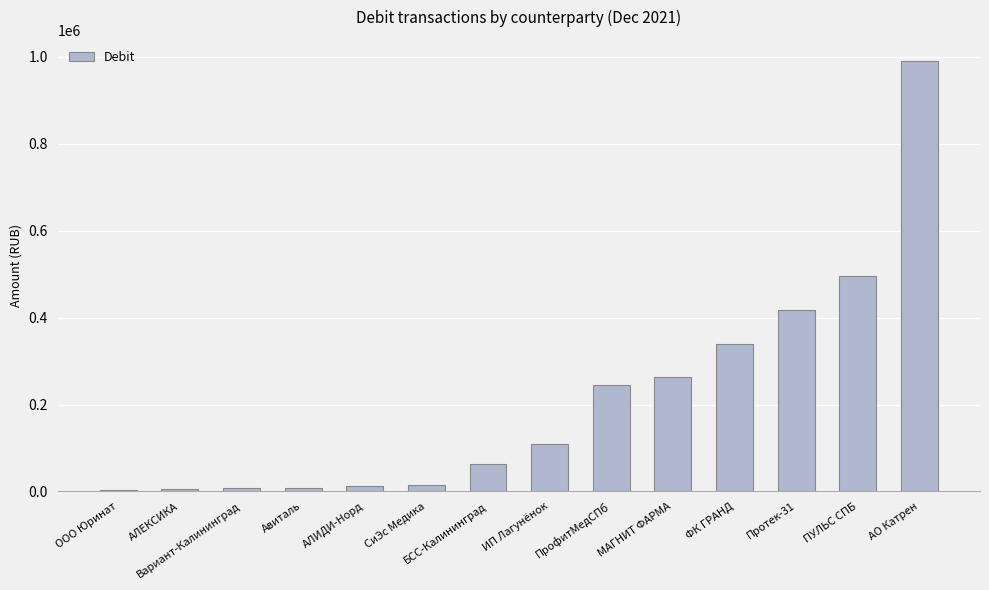

Which has a higher value, ИП Лагунёнок or Протек-31?

Протек-31